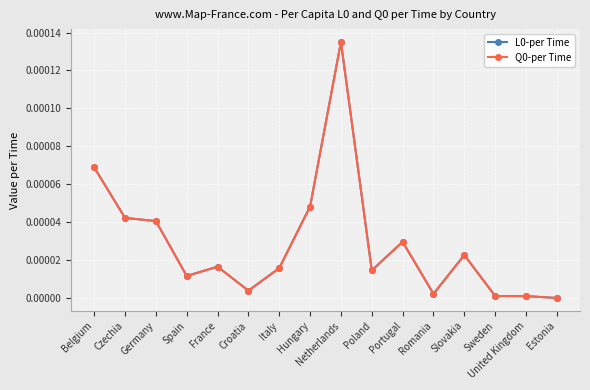

How many lines are shown in the chart?

2